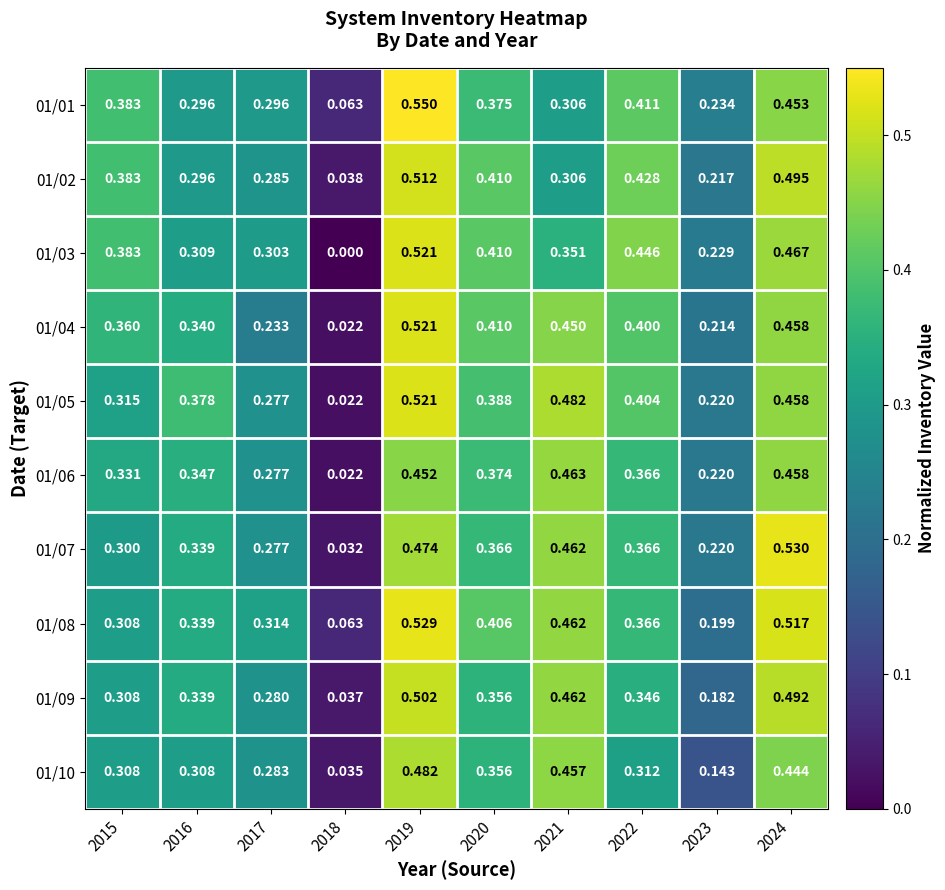

Which series has the largest total across all categories?

01/08